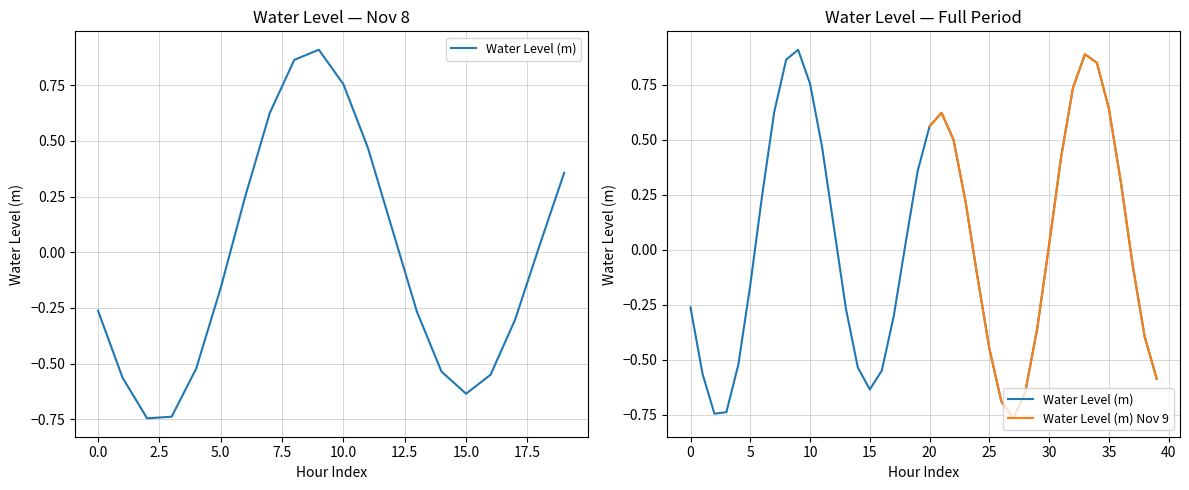

What is the value of the 17th point from the left?

-0.6